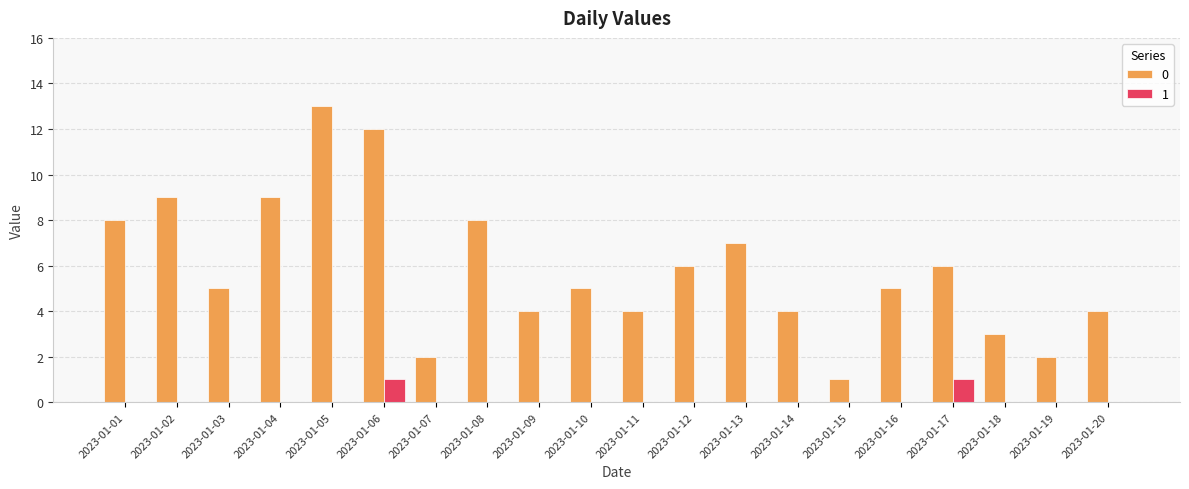

Reading left to right, list all the values displayed in this chart.

0: 8	9	5	9	13	12	2	8	4	5	4	6	7	4	1	5	6	3	2	4
1: 0	0	0	0	0	1	0	0	0	0	0	0	0	0	0	0	1	0	0	0